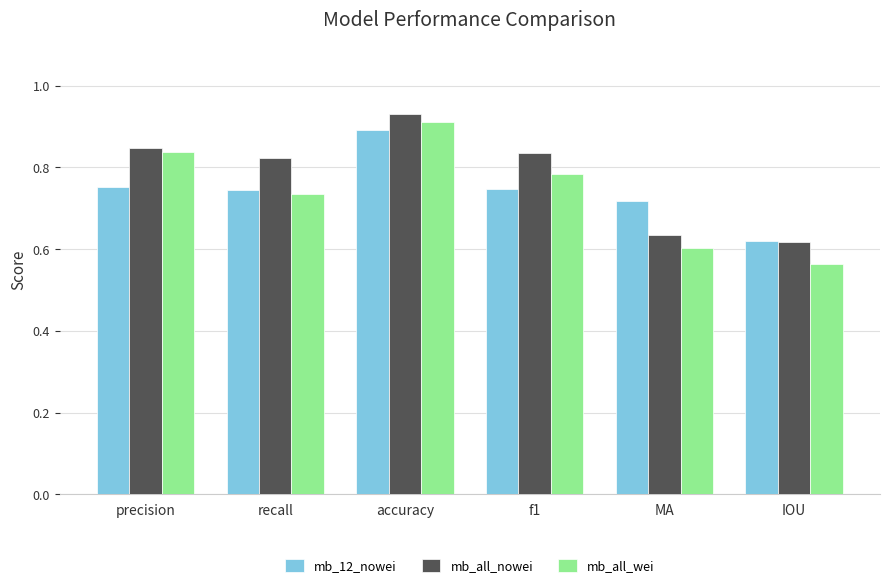

Does the chart contain stacked bars?

No